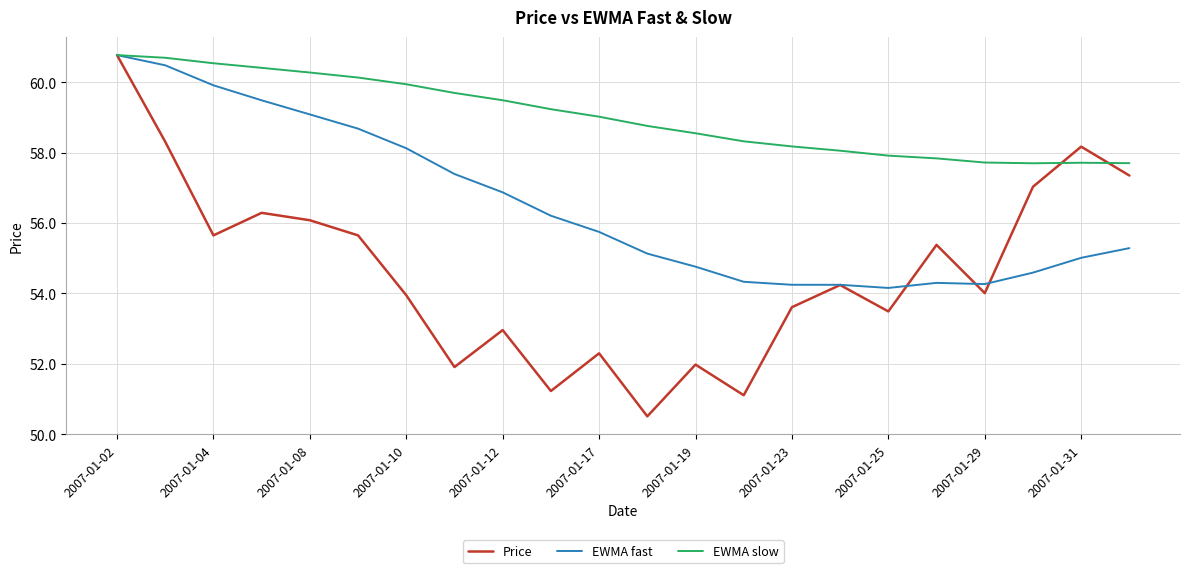

What is the smallest value displayed?

50.5